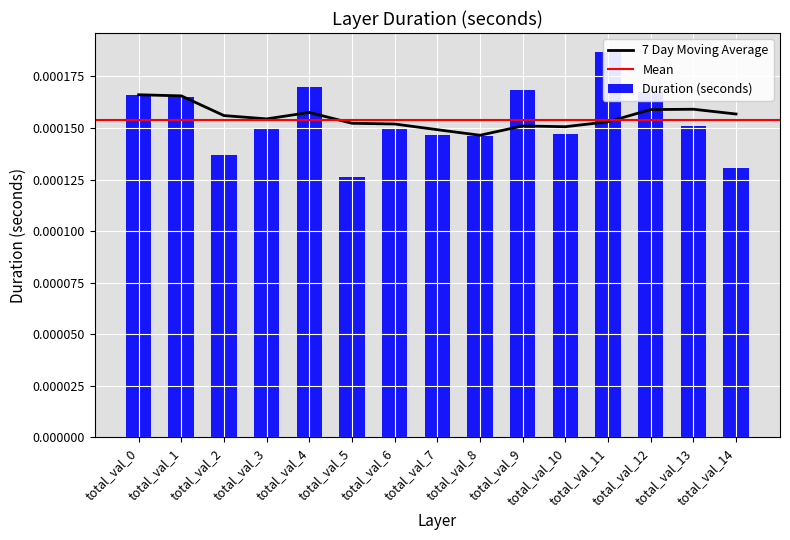

True or false: the data shows 0.0 at total_val_4.

True